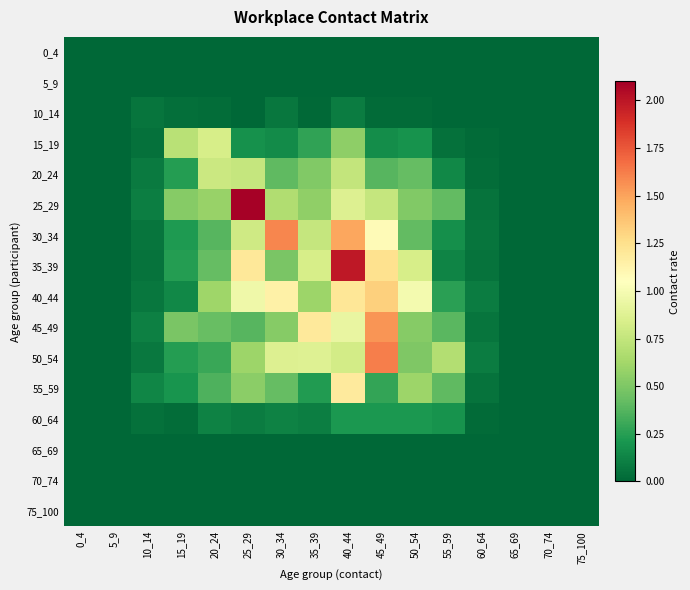

Which has a higher value, 0_4 or 35_39?

0_4